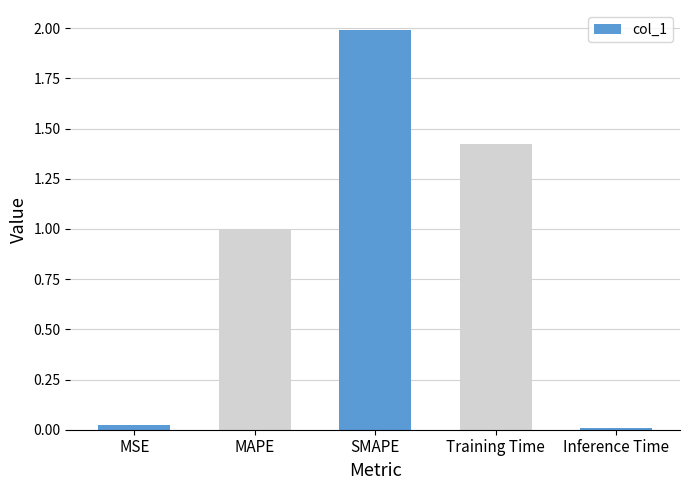

List the labels in order of value, largest first.

SMAPE, Training Time, MAPE, MSE, Inference Time